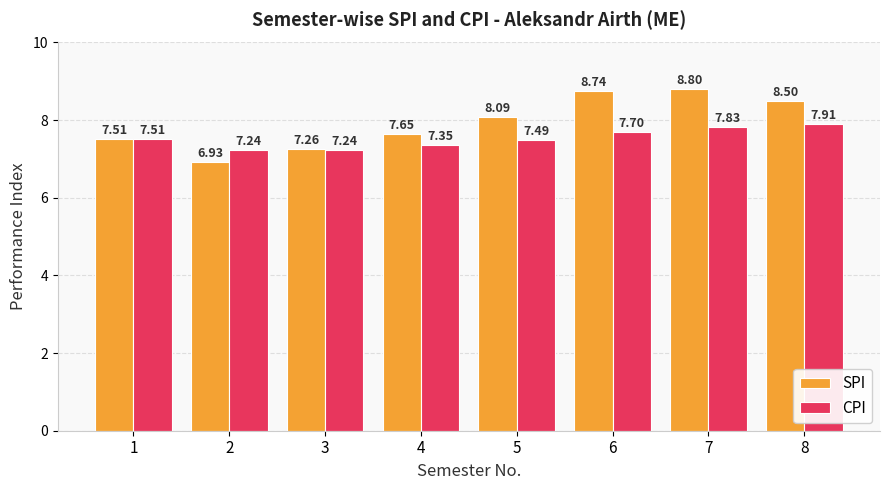

What is the minimum value for SPI?

6.9